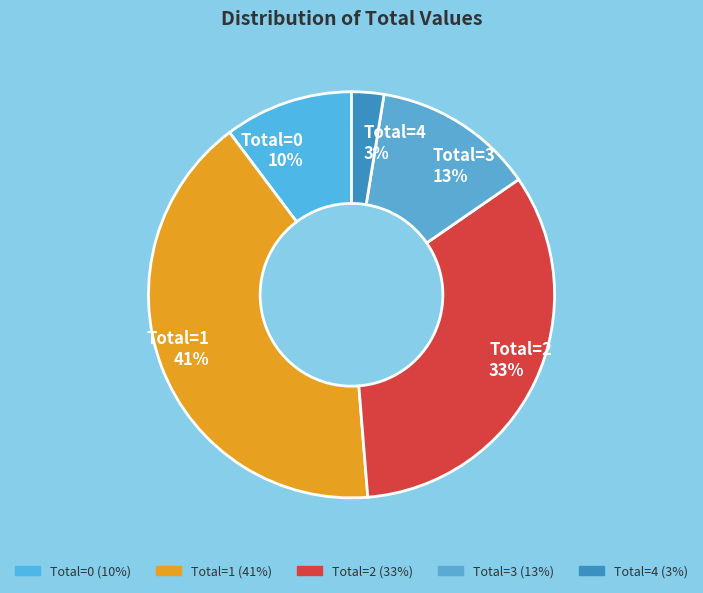

Is the sum of Total=4 and Total=1 greater than half?

No